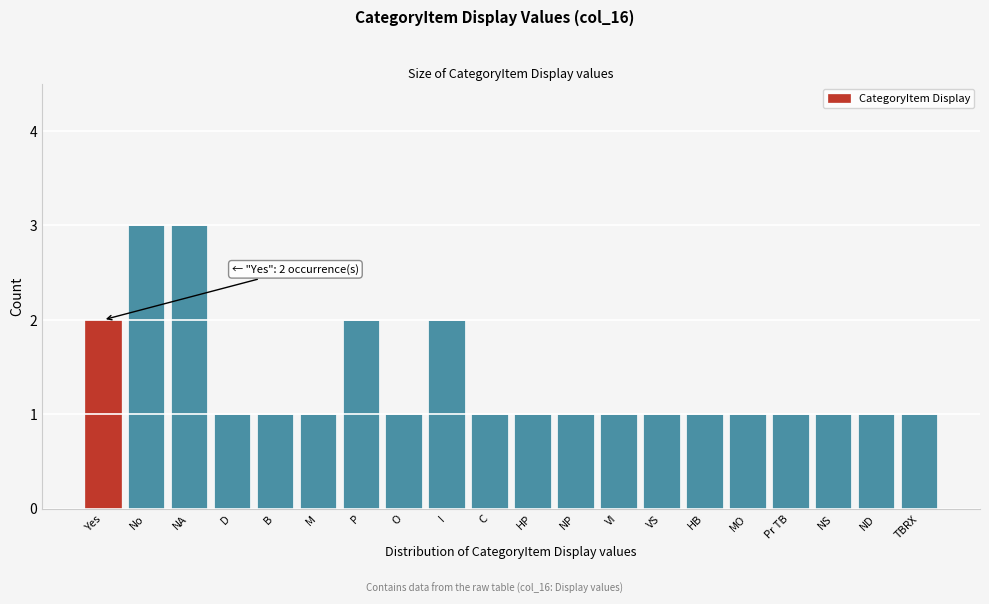

Reading left to right, transcribe all the data shown in this chart.

2	3	3	1	1	1	2	1	2	1	1	1	1	1	1	1	1	1	1	1